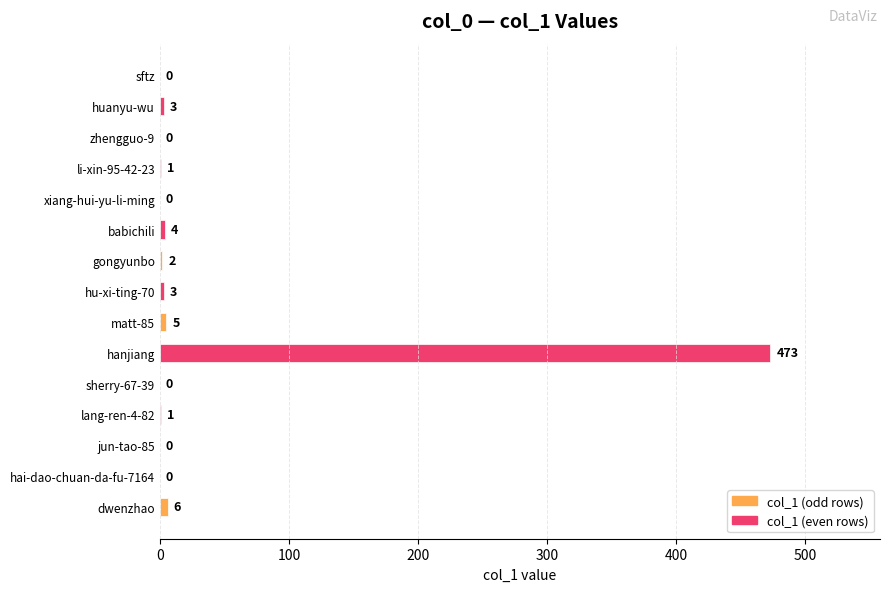

Which has a higher value, matt-85 or sftz?

matt-85